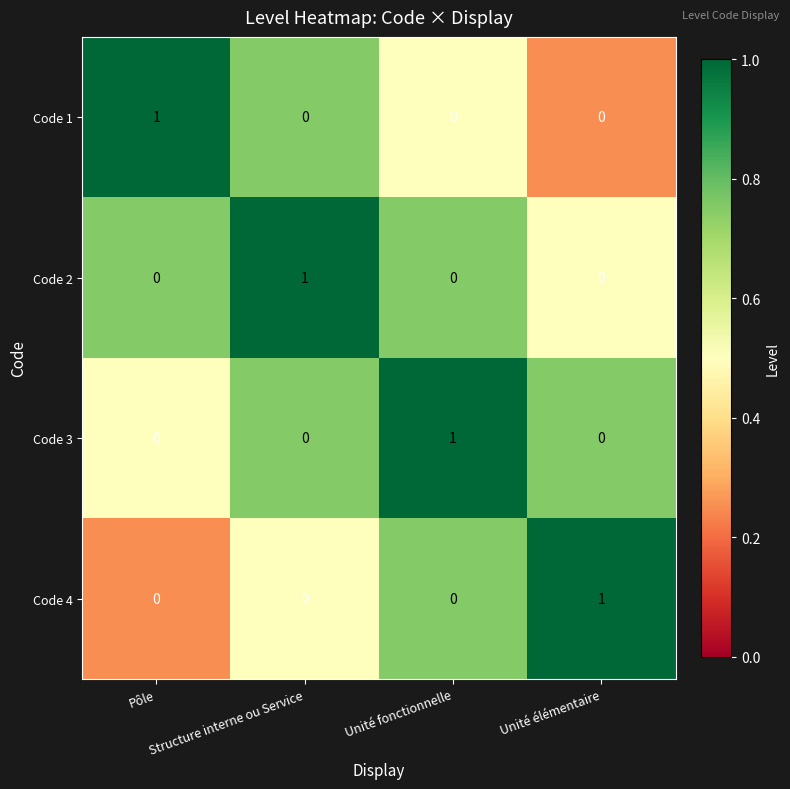

At how many categories does at least one series exceed 0?

4